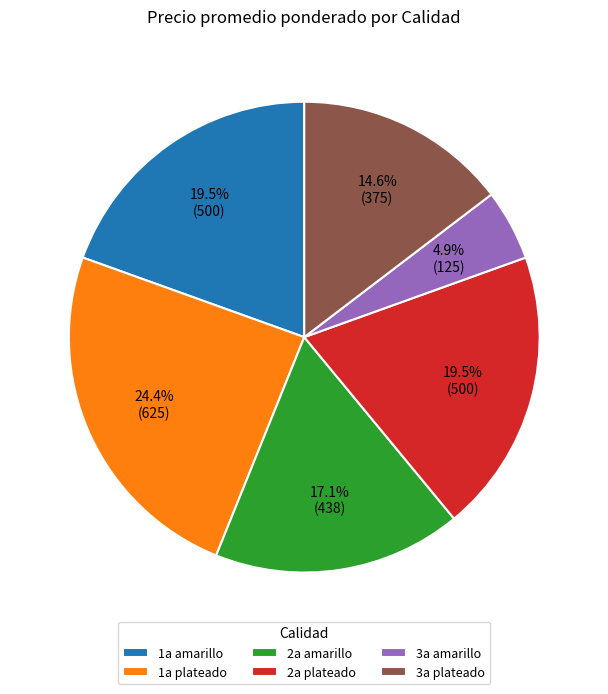

Combined, do 1a plateado and 2a plateado account for over 50%?

No